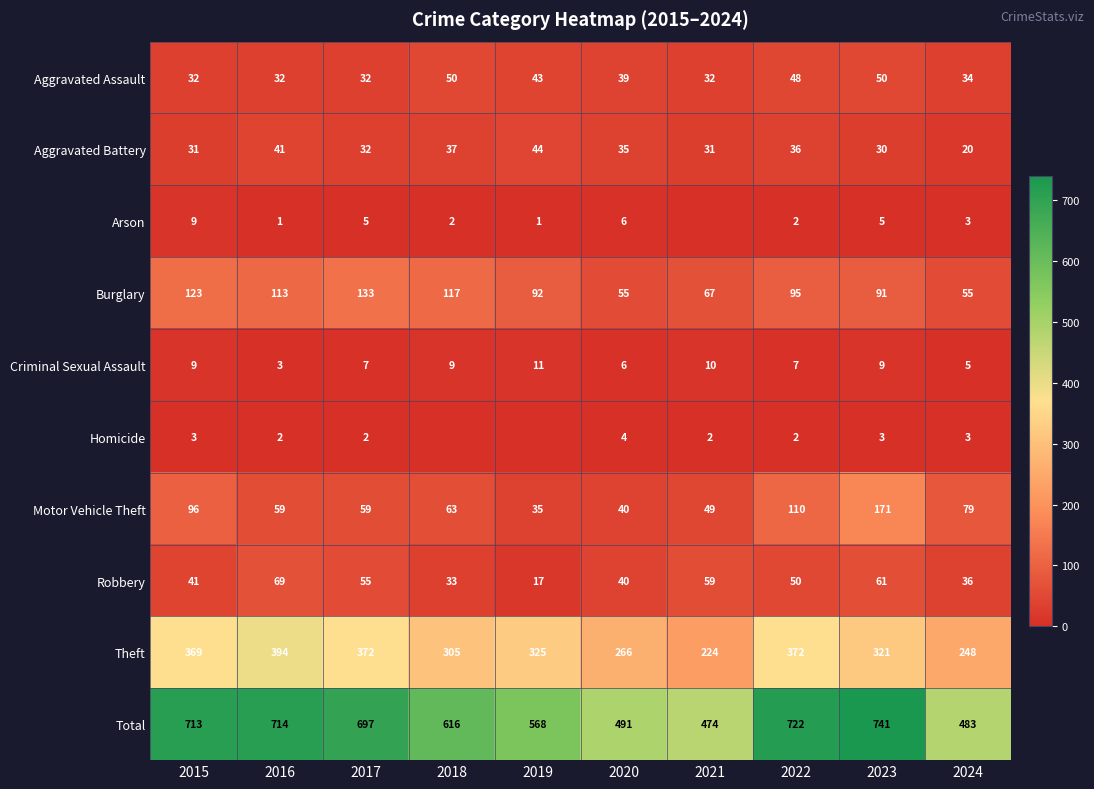

Is it true that Aggravated Assault equals 78 at 2018?

False